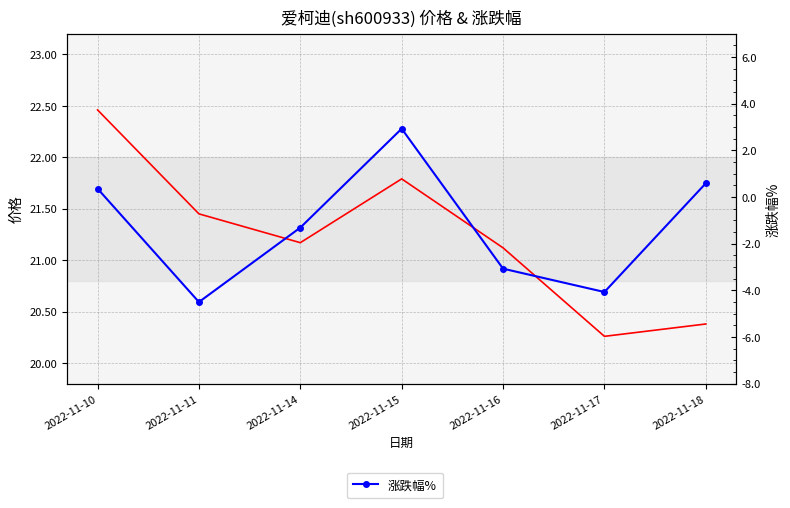

How many negative values does the 涨跌幅% series have?

4